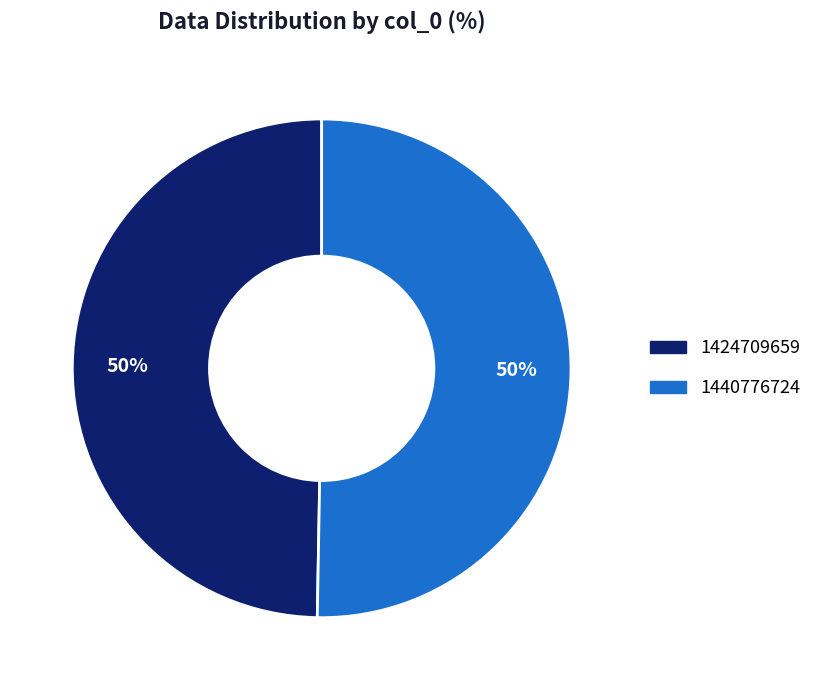

To the nearest percent, what is the average slice percentage?

50%